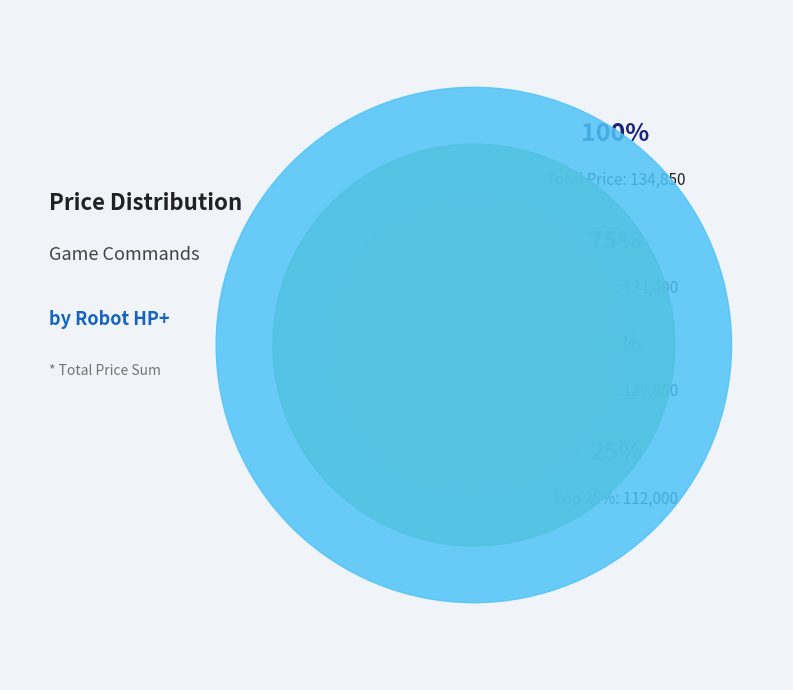

True or false: 18 HP accounts for 13% of the total.

False